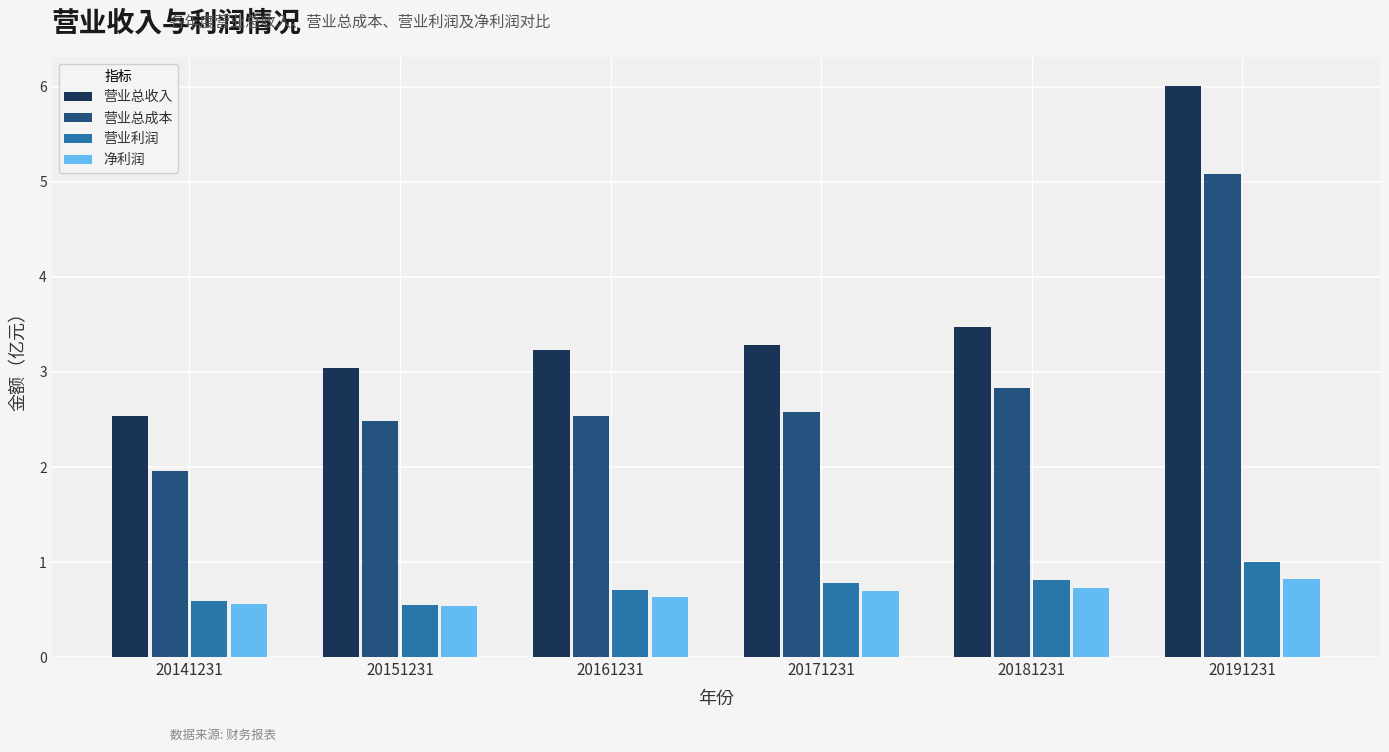

Which series has the widest spread of values?

营业总收入